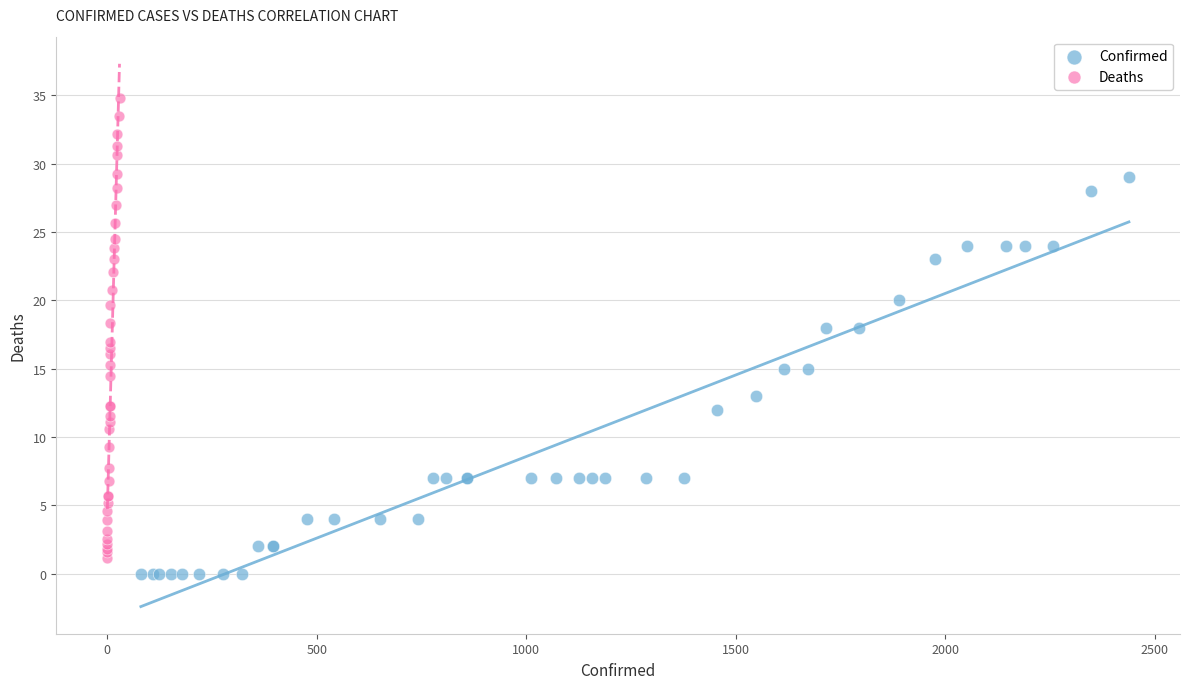

Which series reaches the maximum Y coordinate?

Deaths